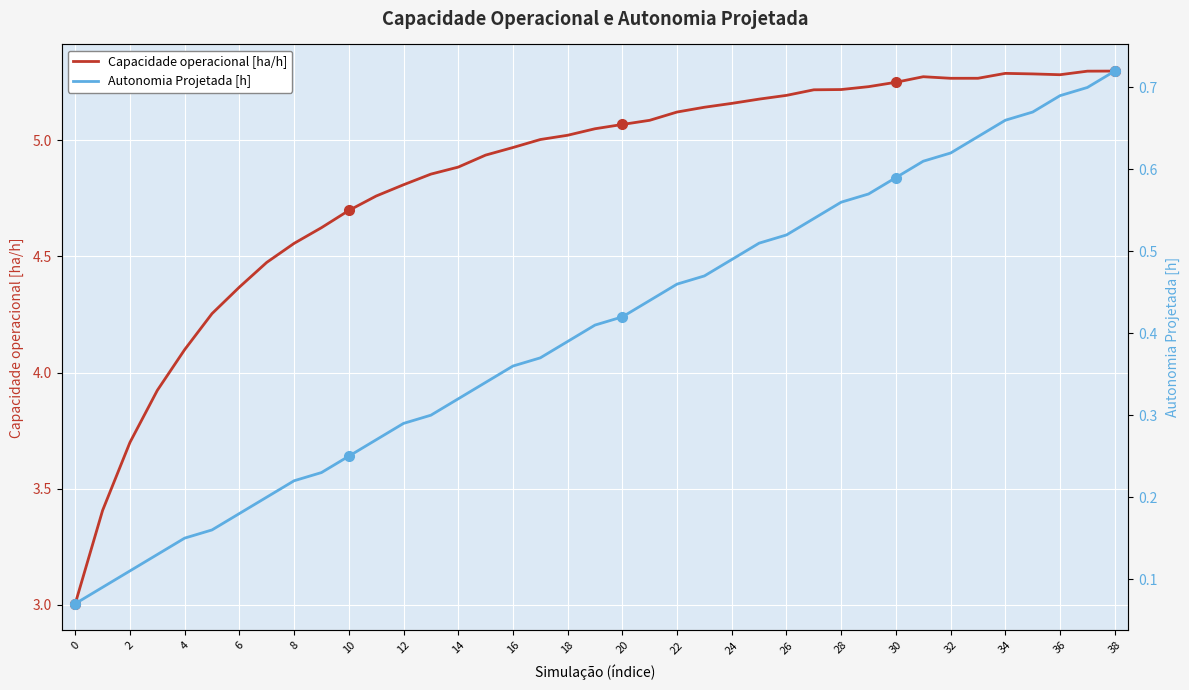

True or false: Capacidade operacional [ha/h] and Autonomia Projetada [h] cross at least once.

False